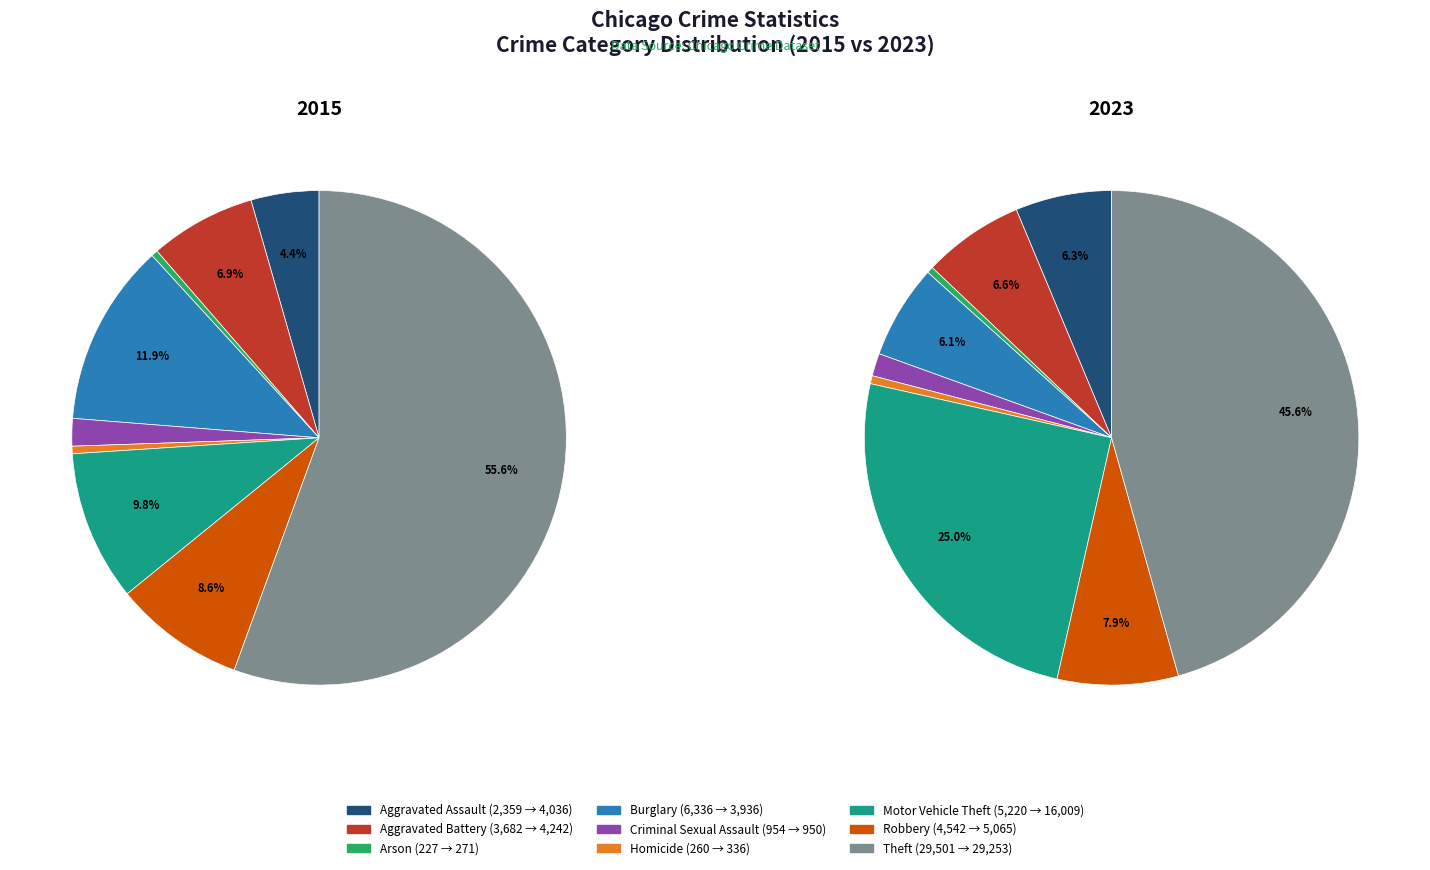

Which category has the biggest portion of the pie?

Theft